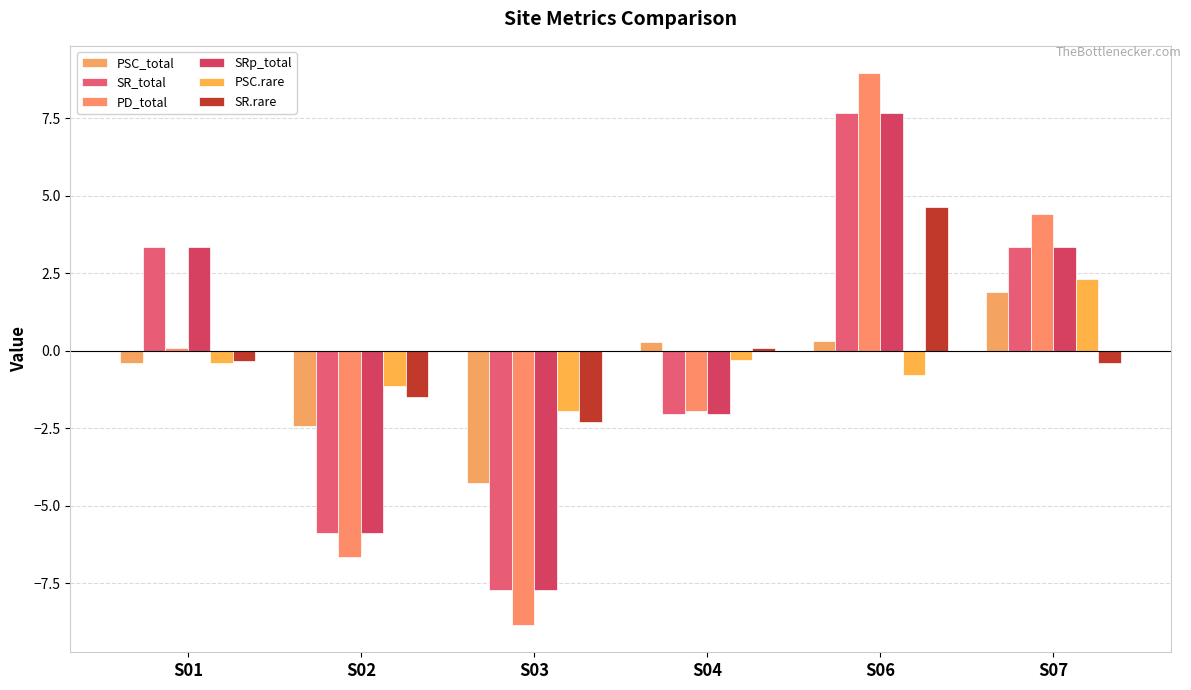

Where is PD_total nearest to the value 0?

S01